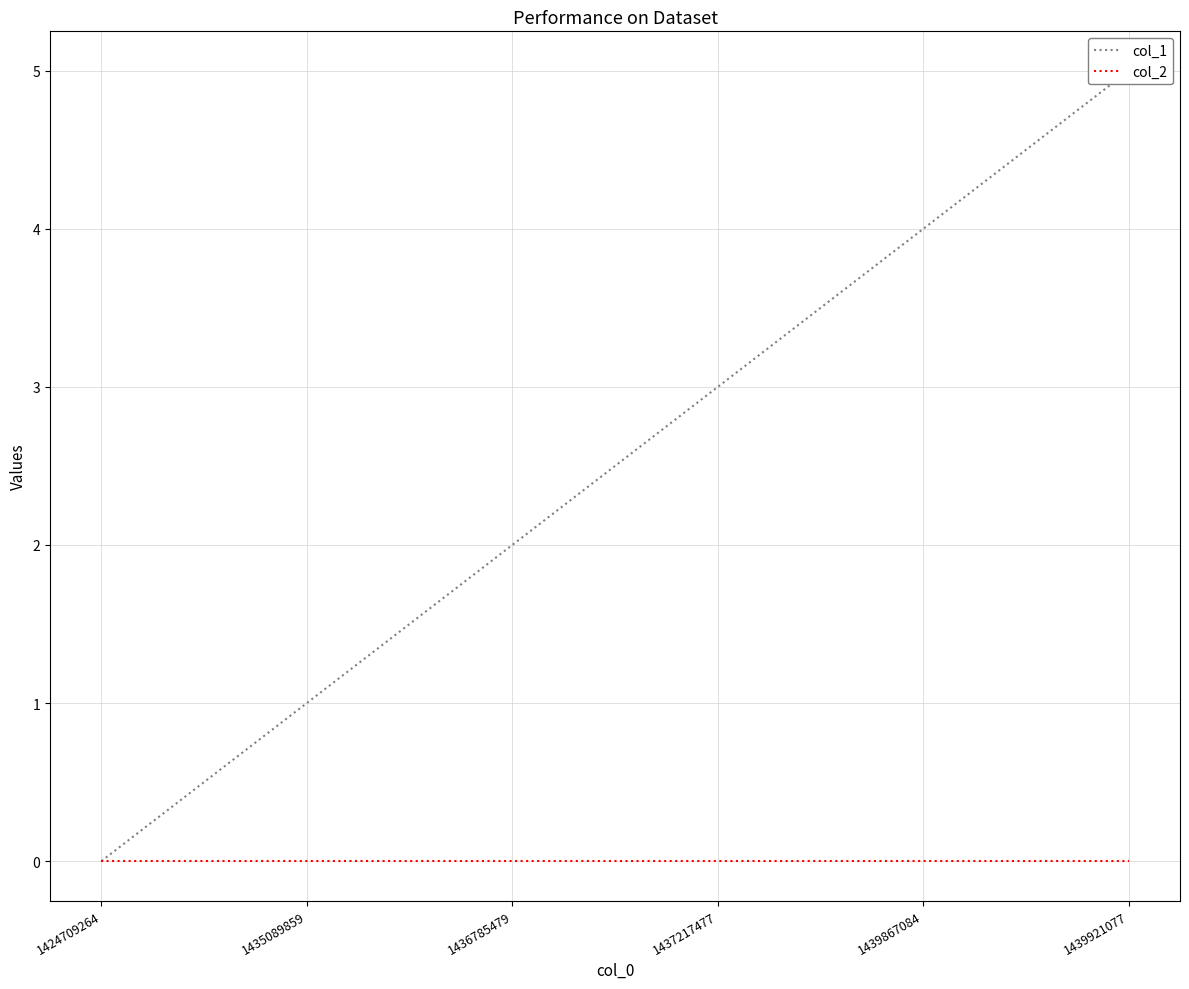

Is it true that col_1 equals -2 at 1424709264?

False